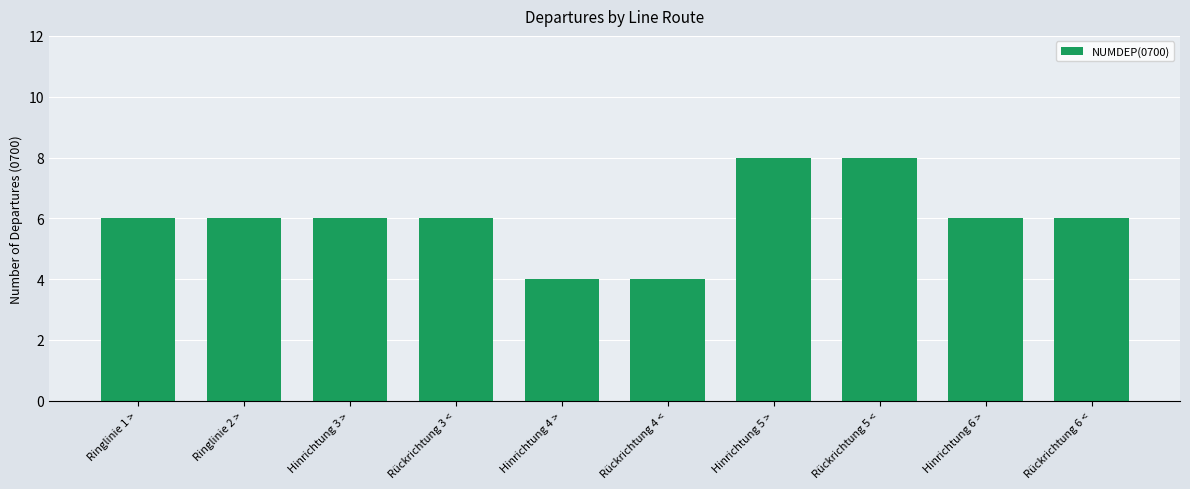

What is the sum of all values?

60